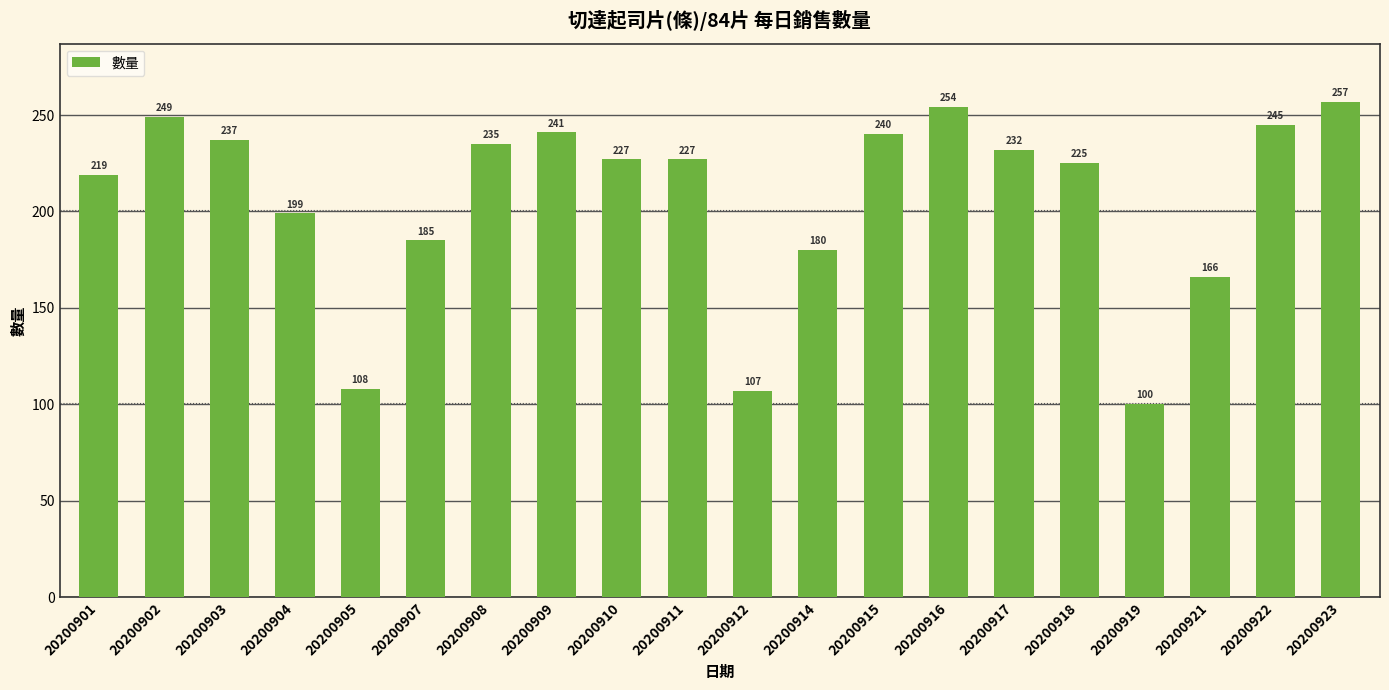

What is the difference between the maximum and minimum values?

157